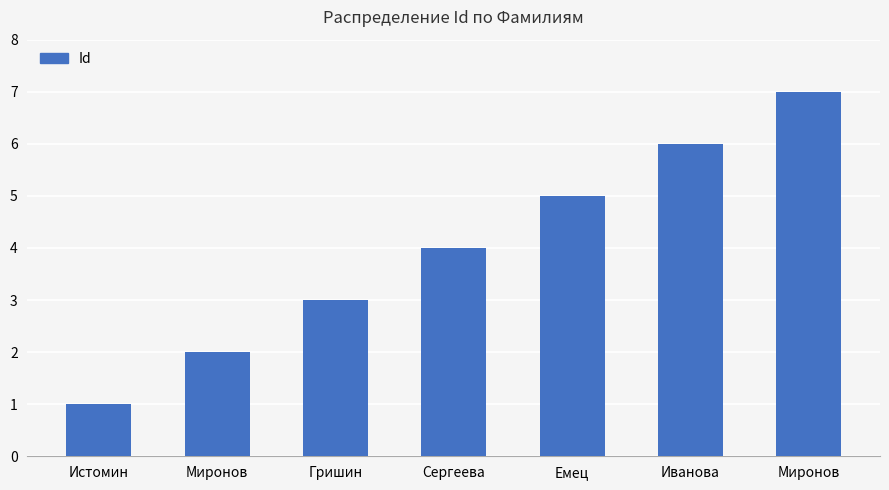

Are the bars horizontal?

No